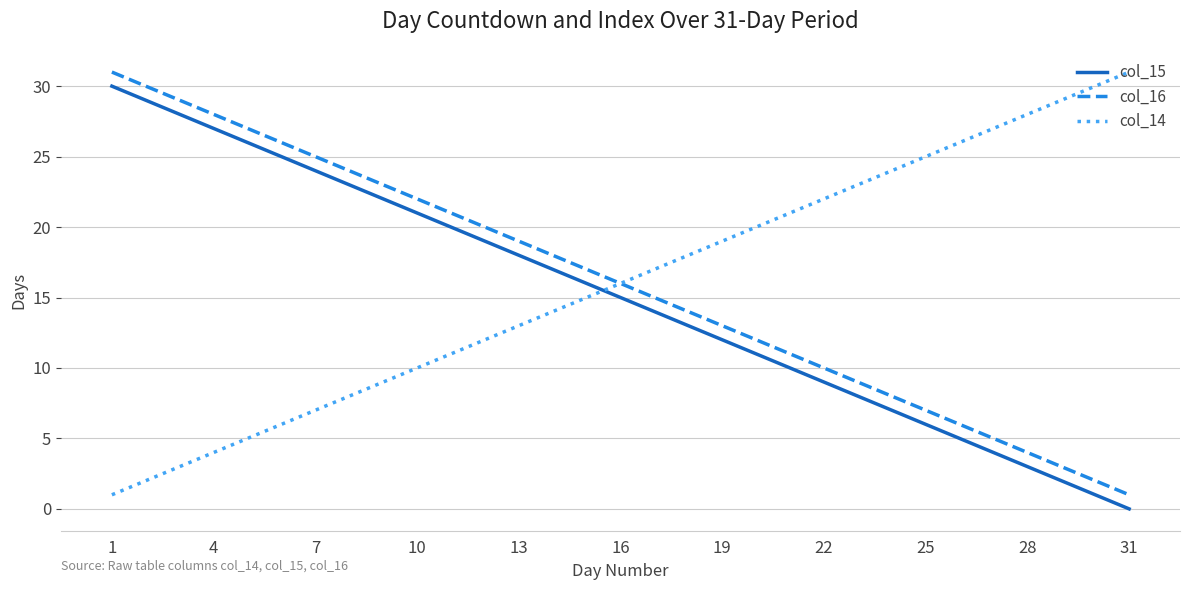

Which series ends up on top after the final intersection of col_15 and col_14?

col_14